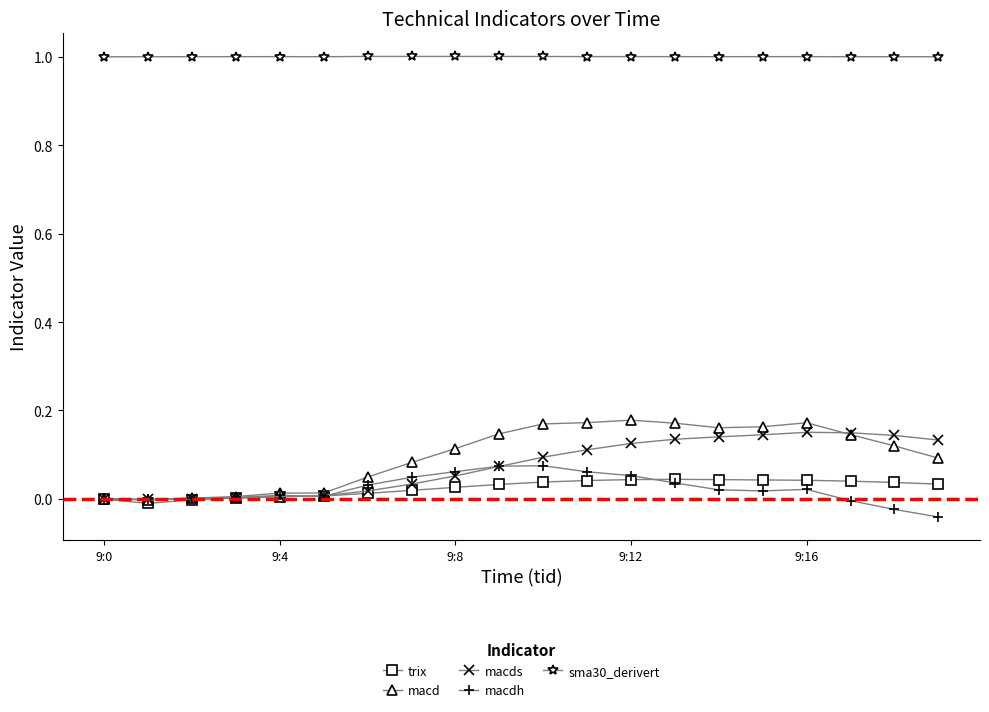

Which series has the largest total across all categories?

sma30_derivert